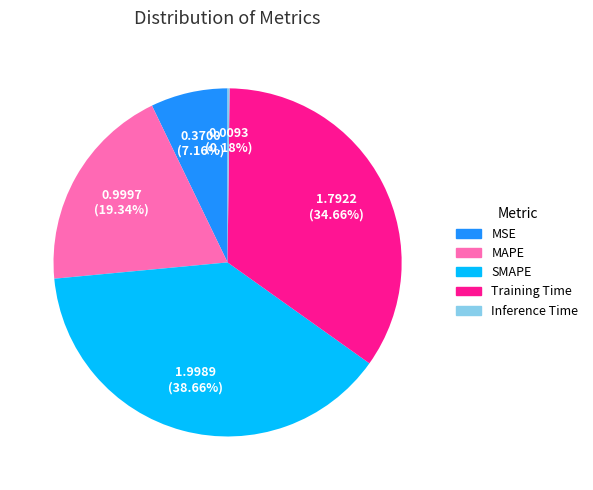

What portion of the pie excludes MAPE?

80.7%